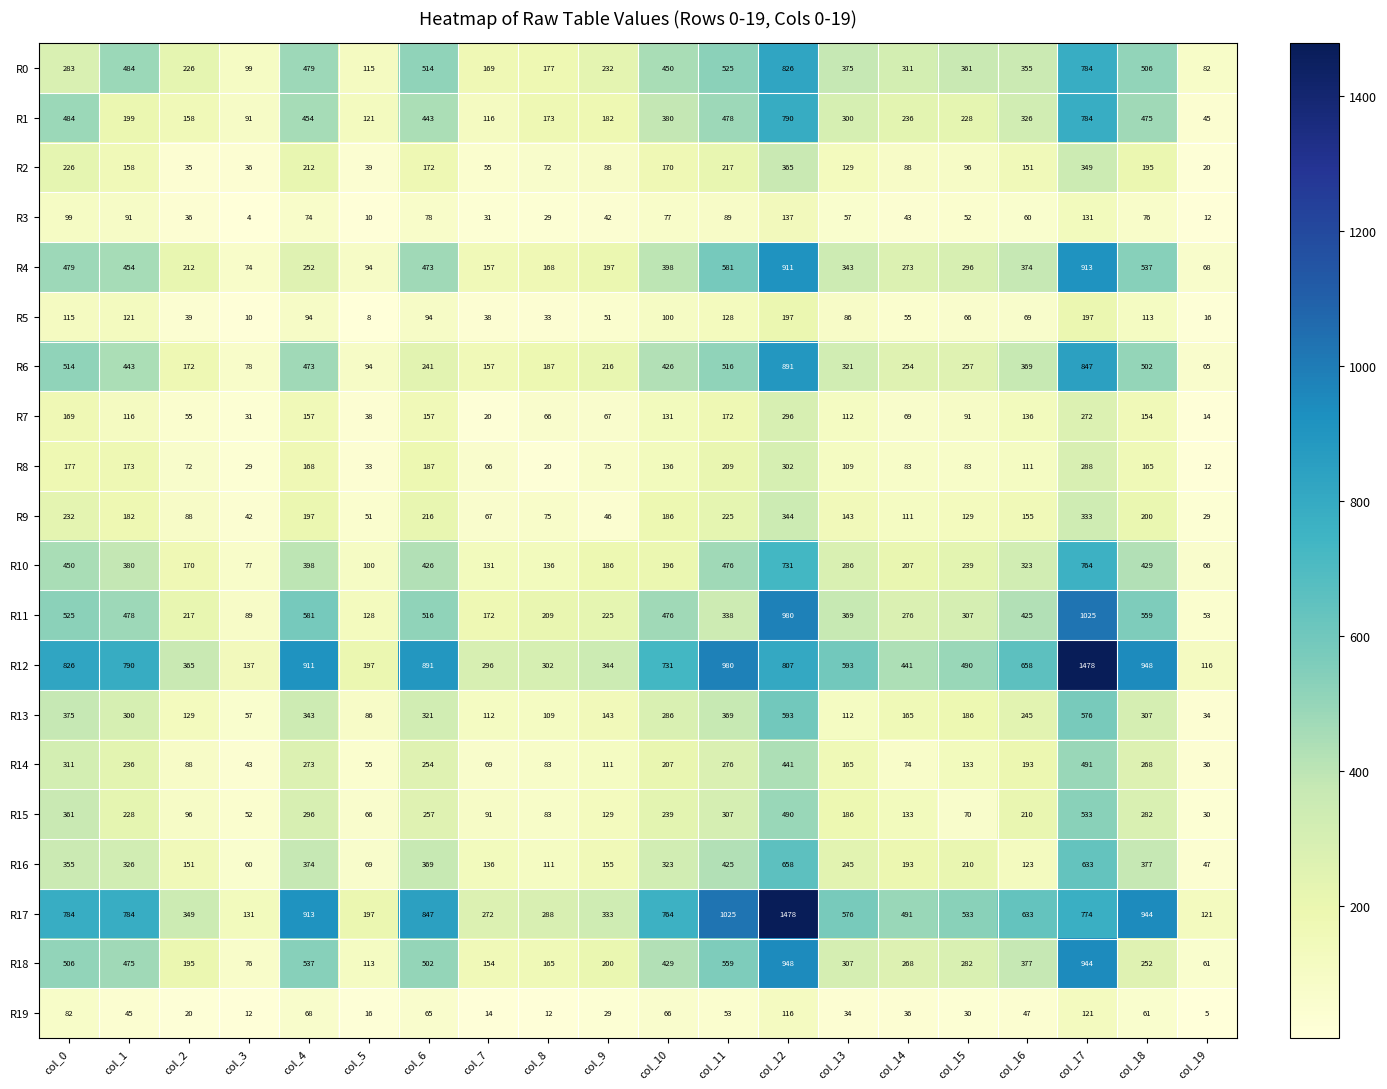

At how many categories does at least one series exceed 550?

11